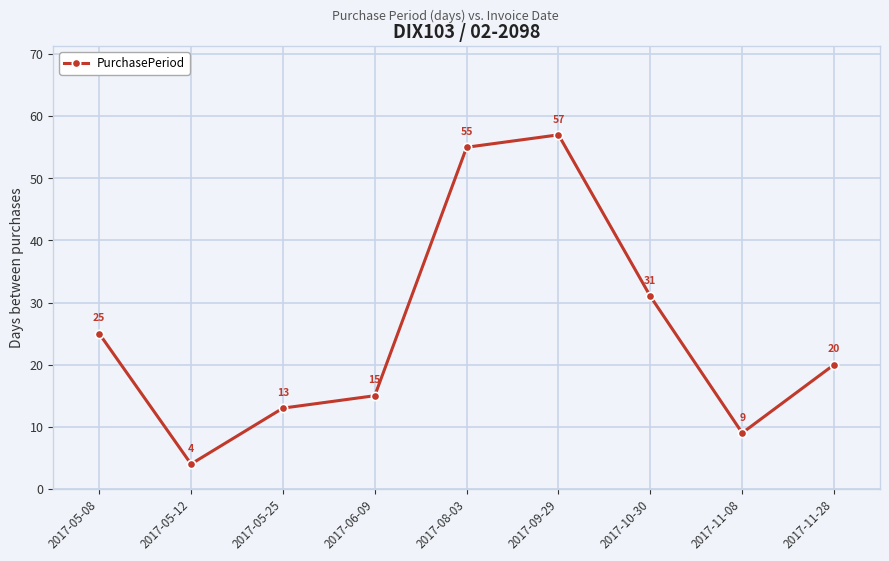

What is the minimum value shown in the chart?

4